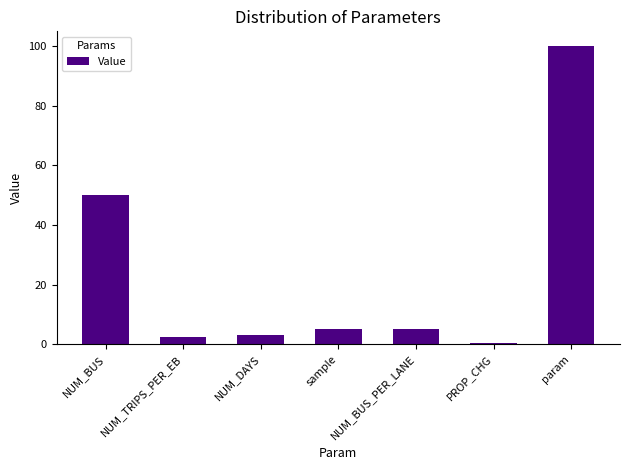

What is the sum of all values?

166.0